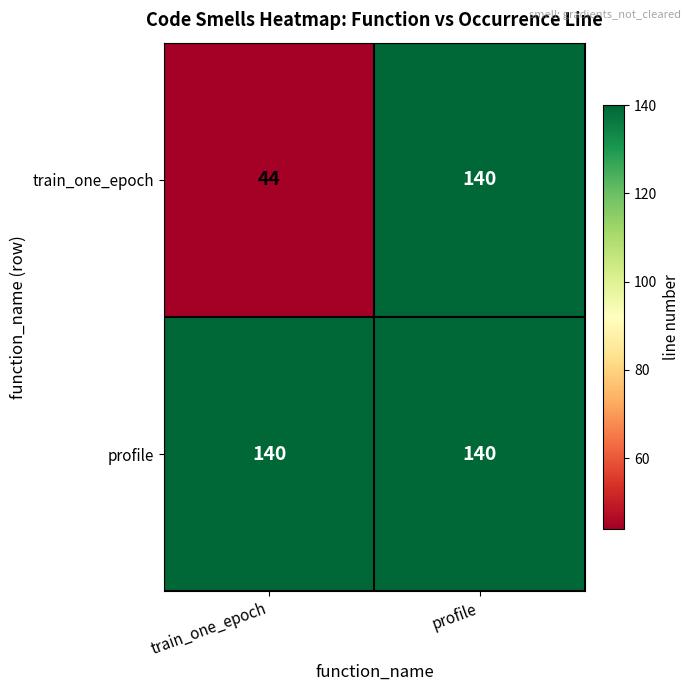

Reading left to right, transcribe all the data shown in this chart.

train_one_epoch: train_one_epoch=44	profile=140
profile: train_one_epoch=140	profile=140